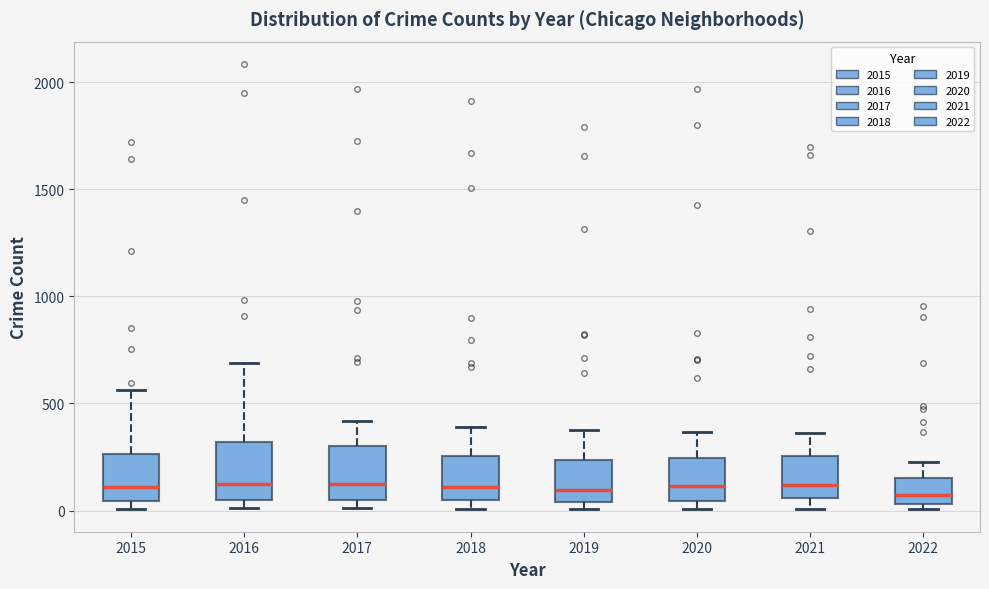

Reading left to right, transcribe this box plot: for each box, give where its median line is, the range the box spans, and where its two whiskers end, as read against the y-axis. The values are not printed on the chart, so give them approximately, as read against the axis.

2015: median 100, box 50 to 250, whiskers 0 to 550
2016: median 150, box 50 to 300, whiskers 0 to 700
2017: median 100, box 50 to 300, whiskers 0 to 400
2018: median 100, box 50 to 250, whiskers 0 to 400
2019: median 100, box 50 to 250, whiskers 0 to 400
2020: median 100, box 50 to 250, whiskers 0 to 350
2021: median 100, box 50 to 250, whiskers 0 to 350
2022: median 50 (just above the box's lower edge), box 50 to 150, whiskers 0 to 250